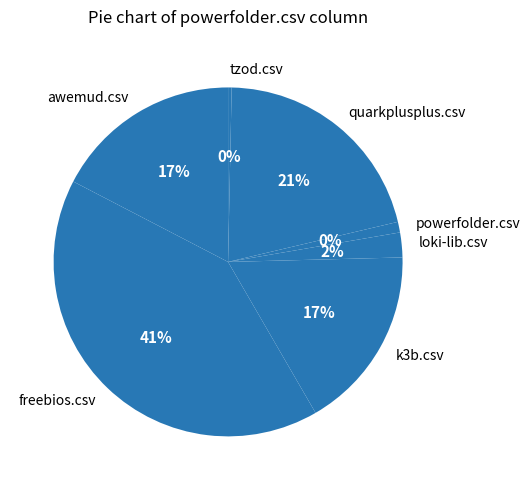

Does any single category account for the majority?

No